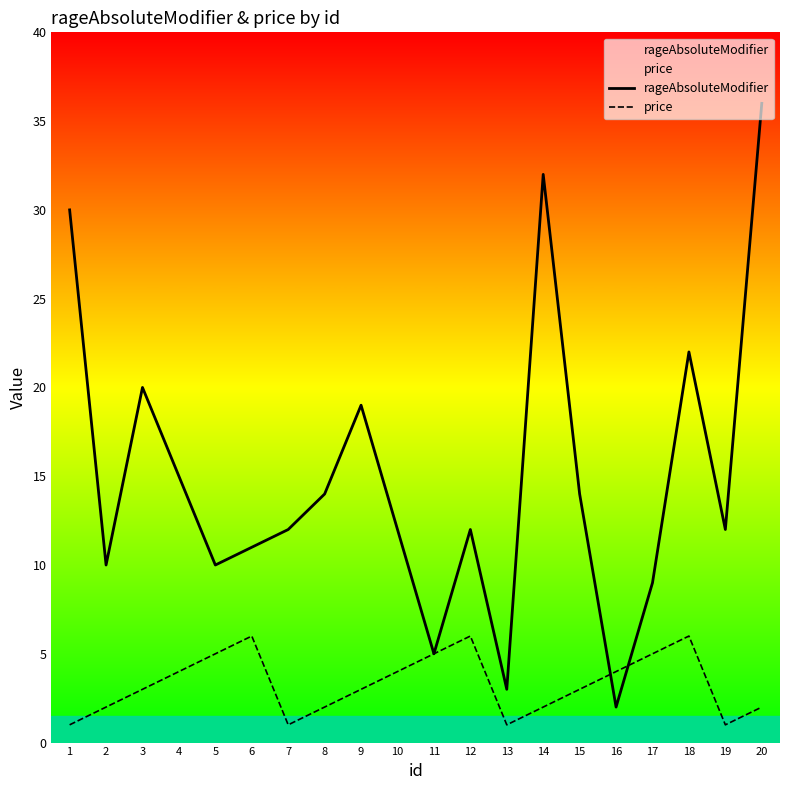

Which category has the highest value in the price series?

6